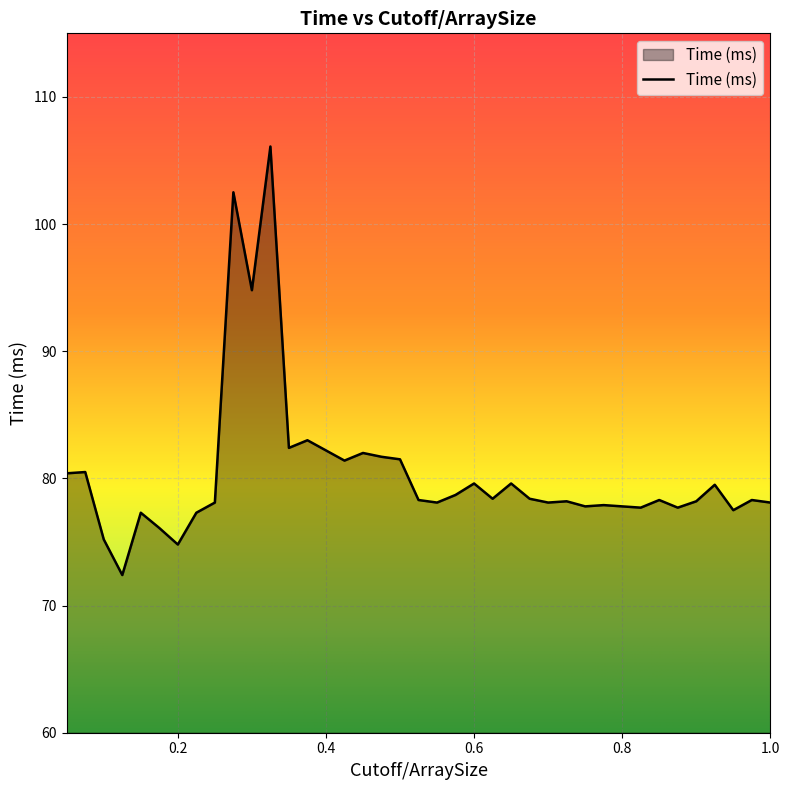

What is the greatest value displayed?

106.1